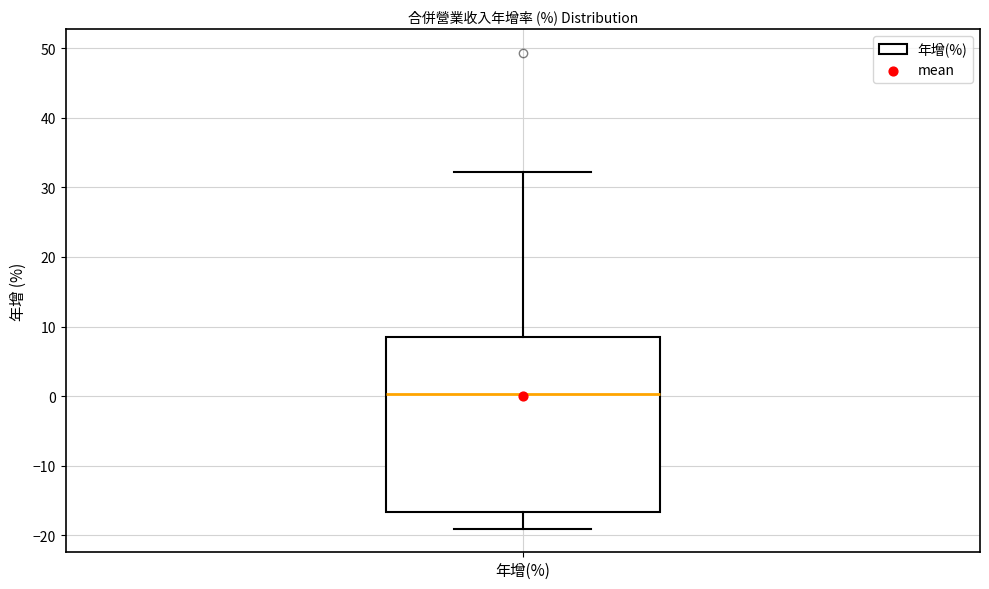

Transcribe this box plot: give where the median line is, the range the box spans, and where the two whiskers end, as read against the y-axis. The values are not printed on the chart, so give them approximately, as read against the axis.

median 0, box -17 to 8, whiskers -19 to 32